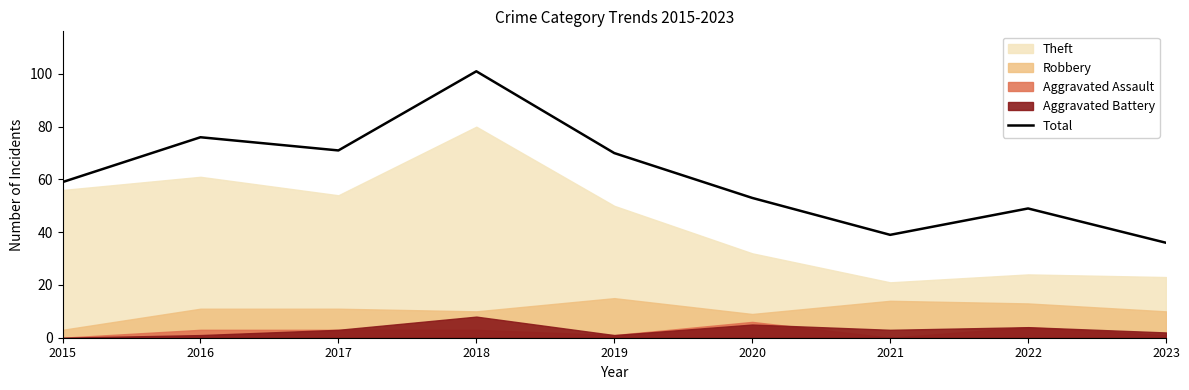

What is the change in value from 2017 to 2019?

-1